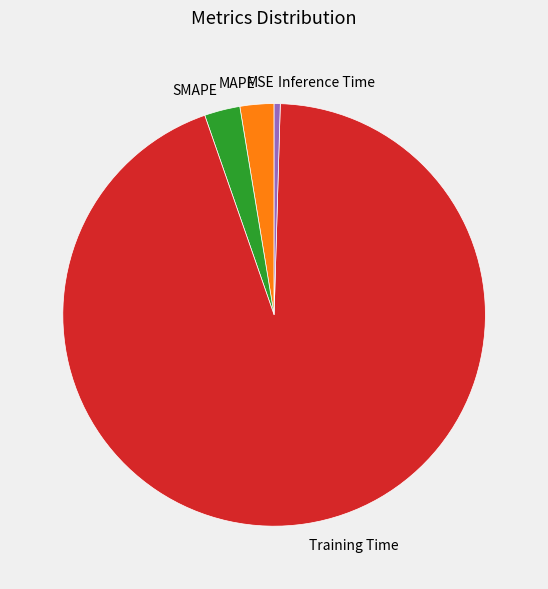

What is the largest slice in the pie chart?

Training Time